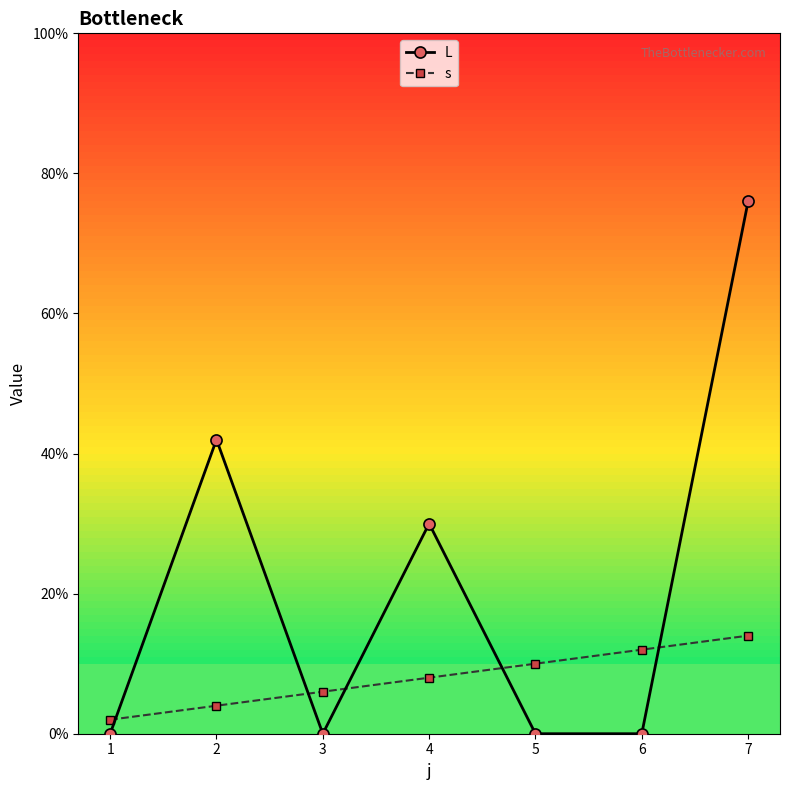

Which series has the largest total across all categories?

L